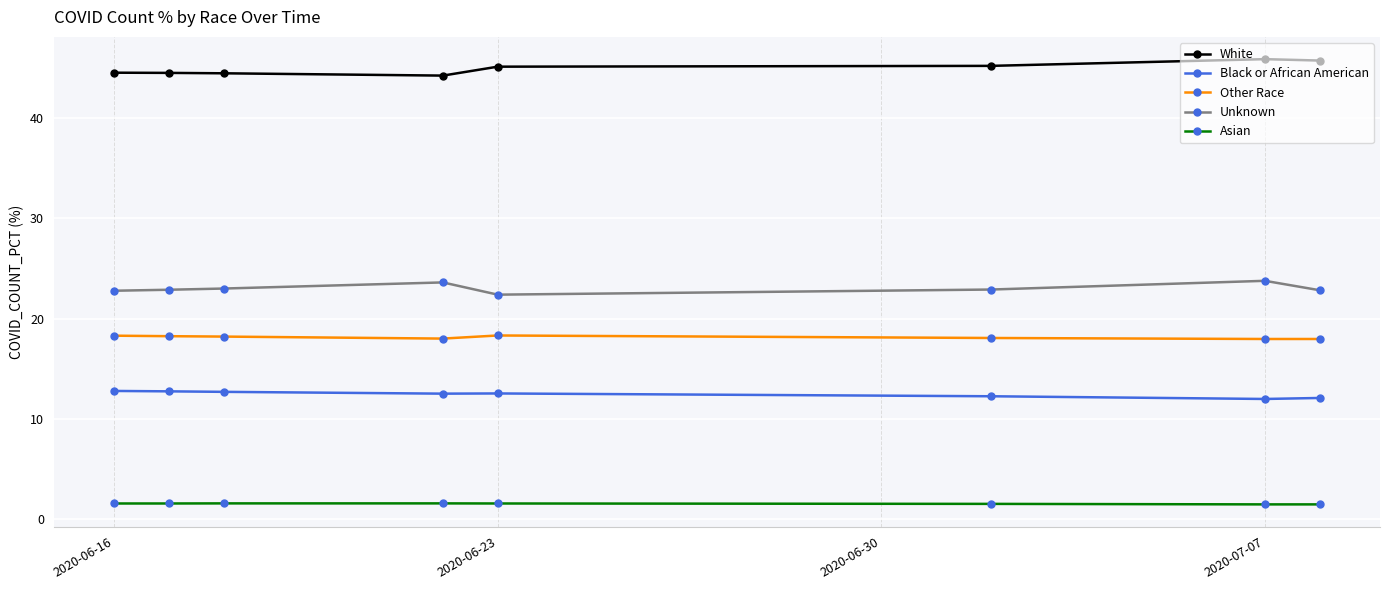

True or false: Black or African American and White intersect in this chart.

False